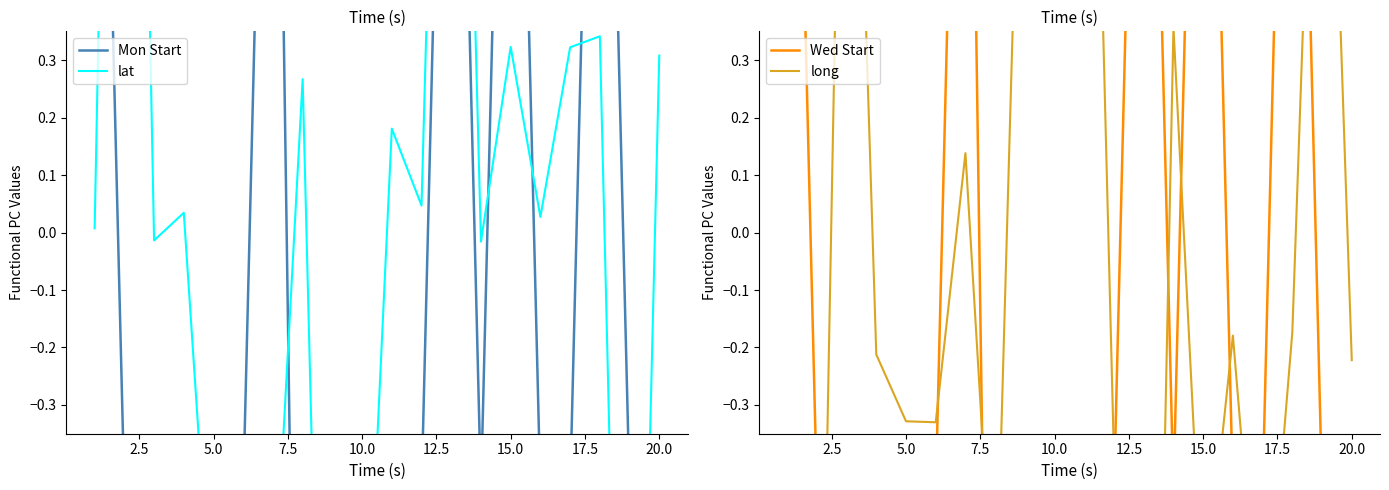

What is the maximum value shown in the chart?

2.7